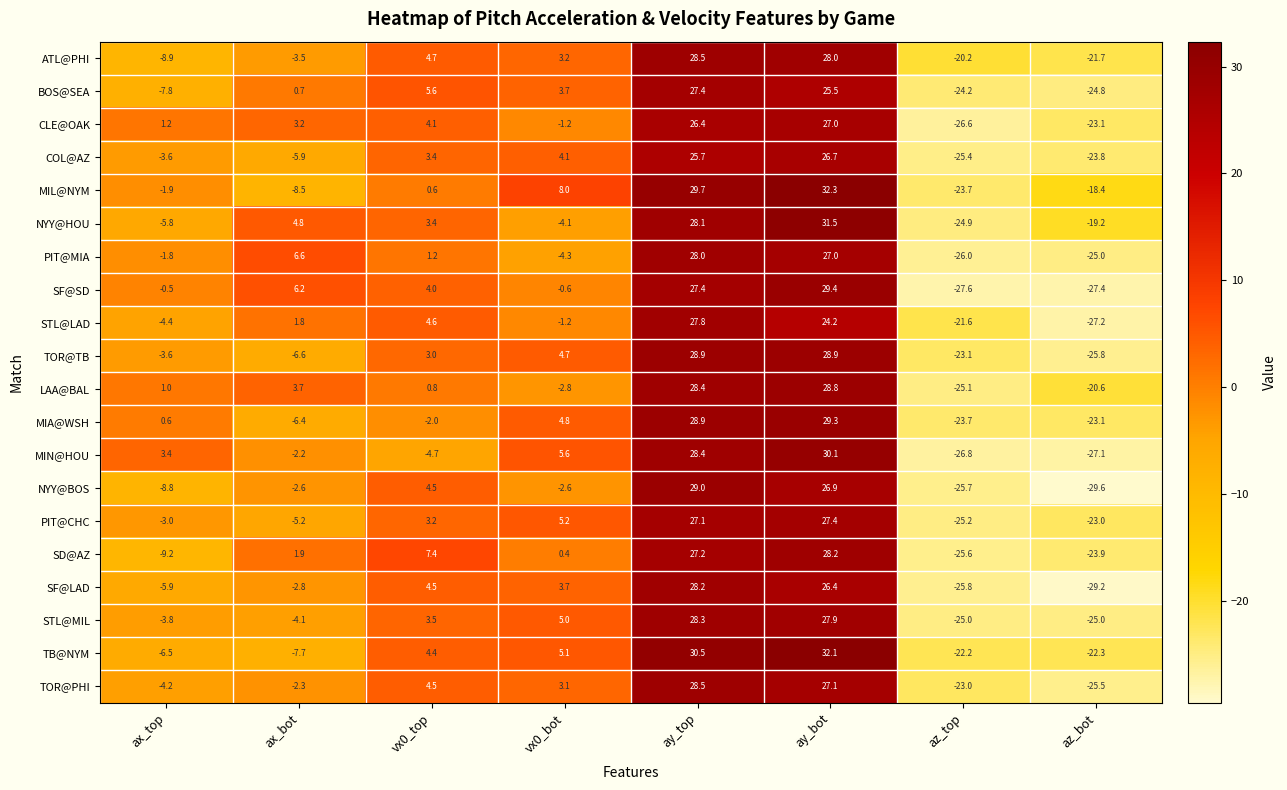

Where is PIT@MIA nearest to the value 1?

vx0_top